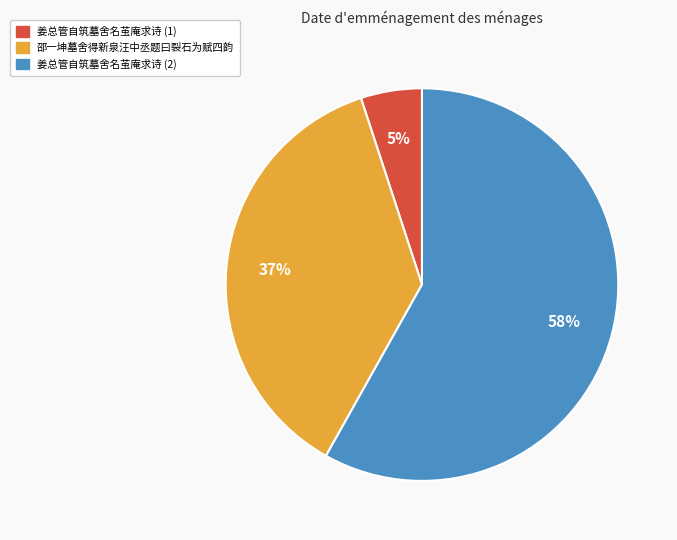

To the nearest percent, what is the difference between the largest and smallest slice percentages?

53%